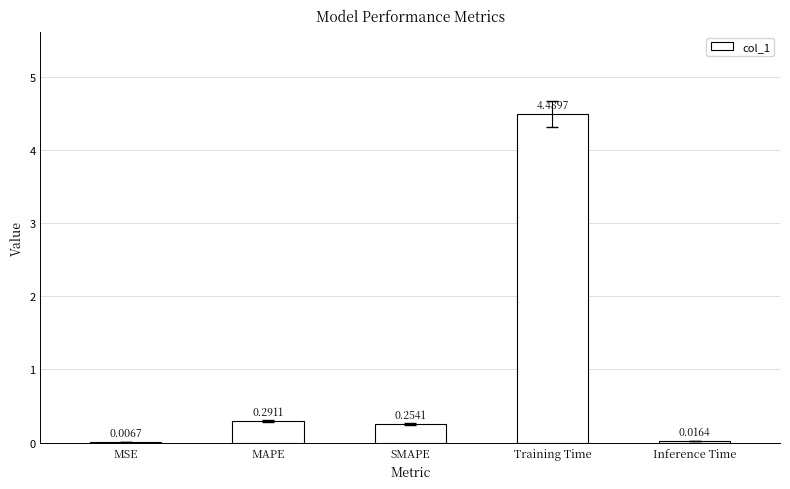

What is the sum of the values at Training Time and MAPE?

4.8